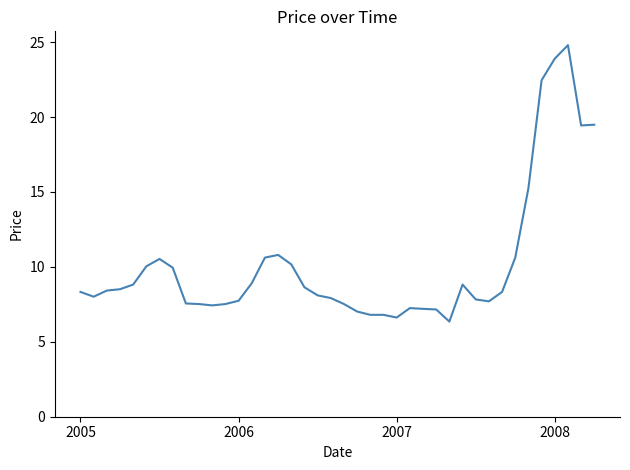

What is the maximum value shown in the chart?

24.8